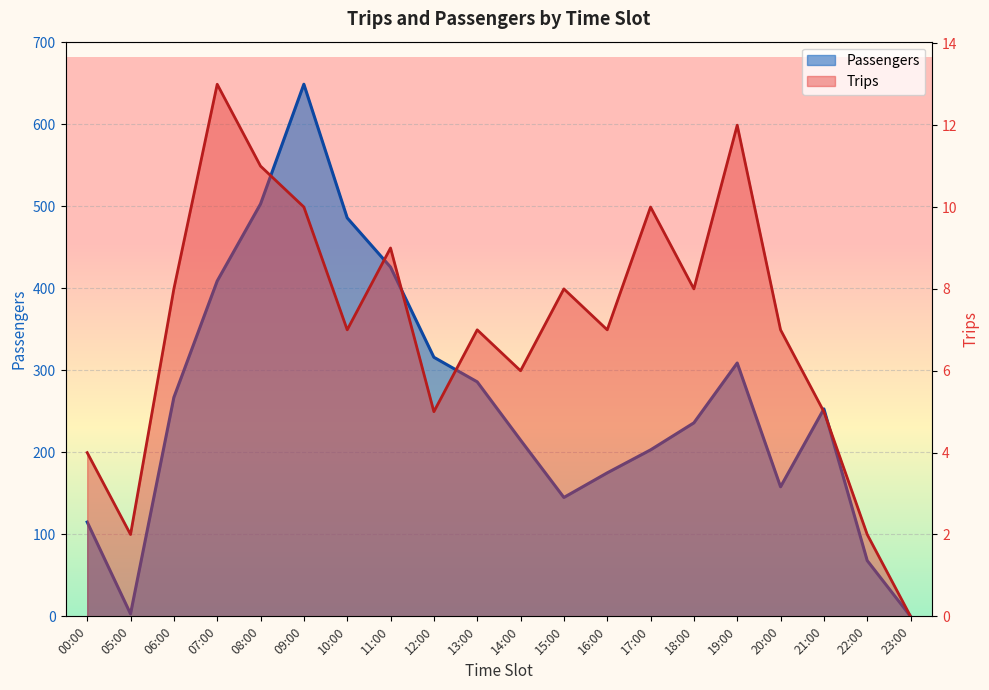

True or false: Trips and Passengers cross at least once.

False